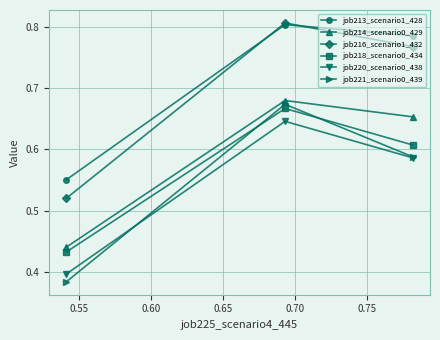

Count the job216_scenario1_432 values in the range 0 to 1.

3